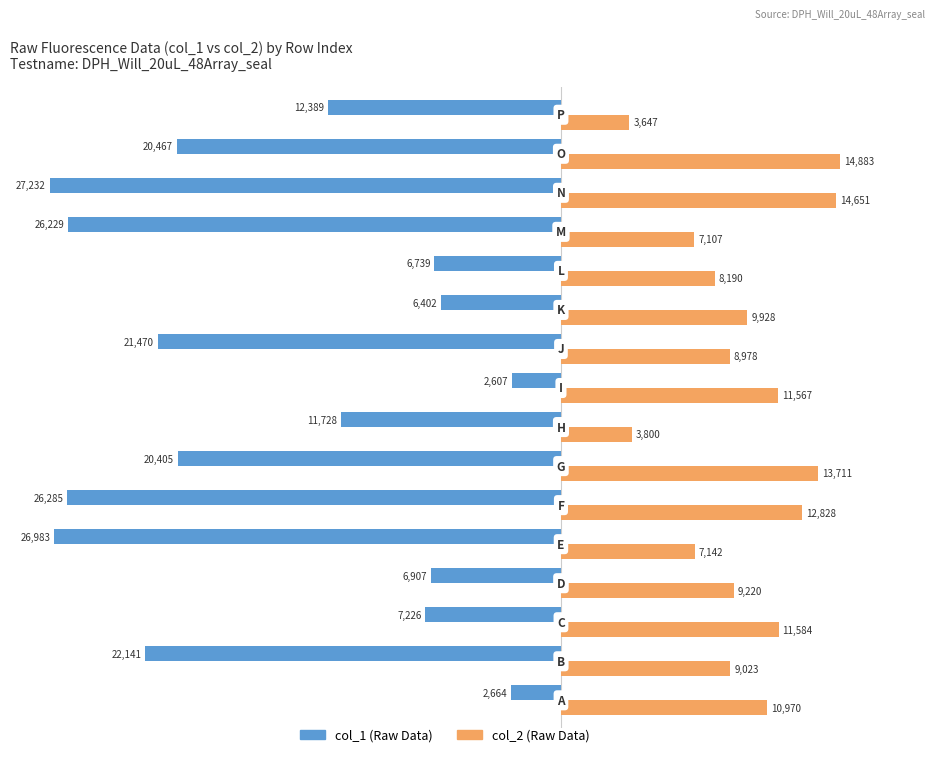

What is the smallest value displayed?

-27232